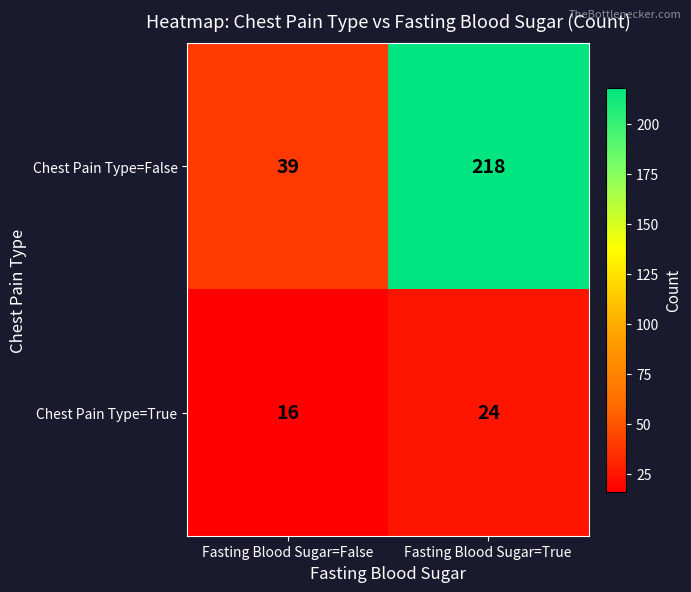

List the series in order of their peak value, lowest first.

Chest Pain Type=True, Chest Pain Type=False